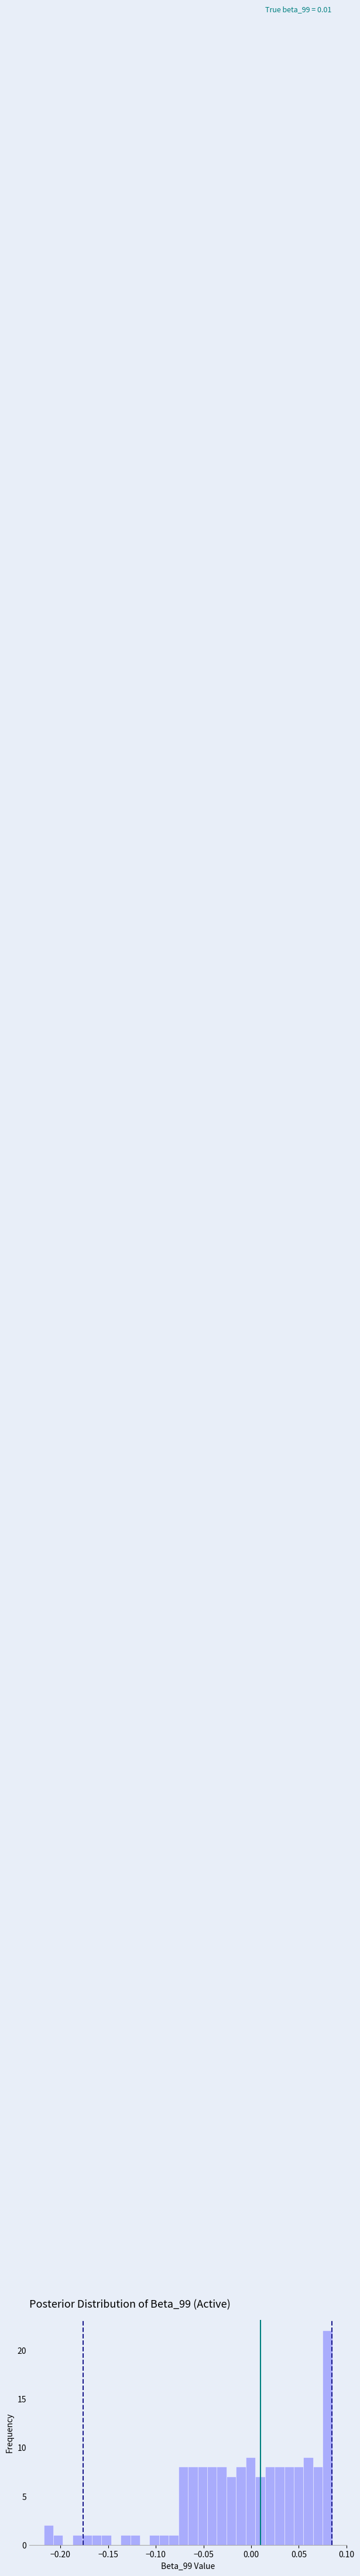

Read against the x-axis, roughly where is the centre of the tallest bar?

0.080